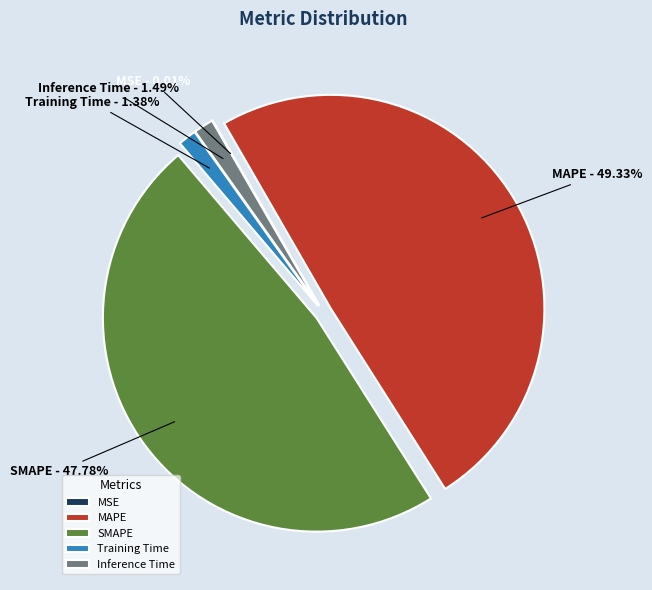

Is the sum of MAPE and SMAPE greater than half?

Yes